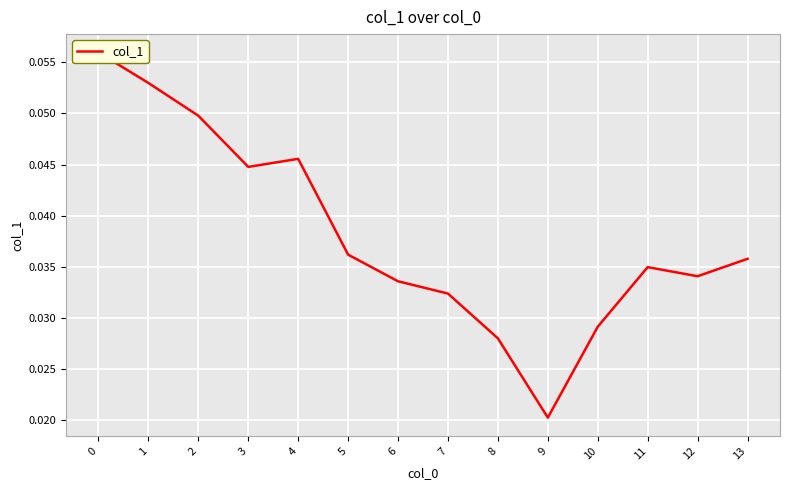

How many points are higher than both their immediate neighbors (excluding endpoints)?

2